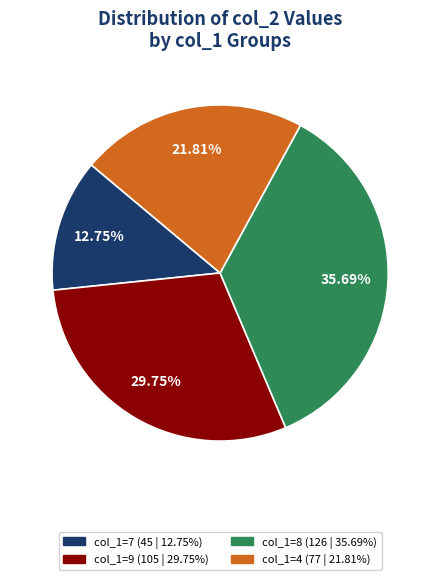

Is there a majority slice in this chart?

No